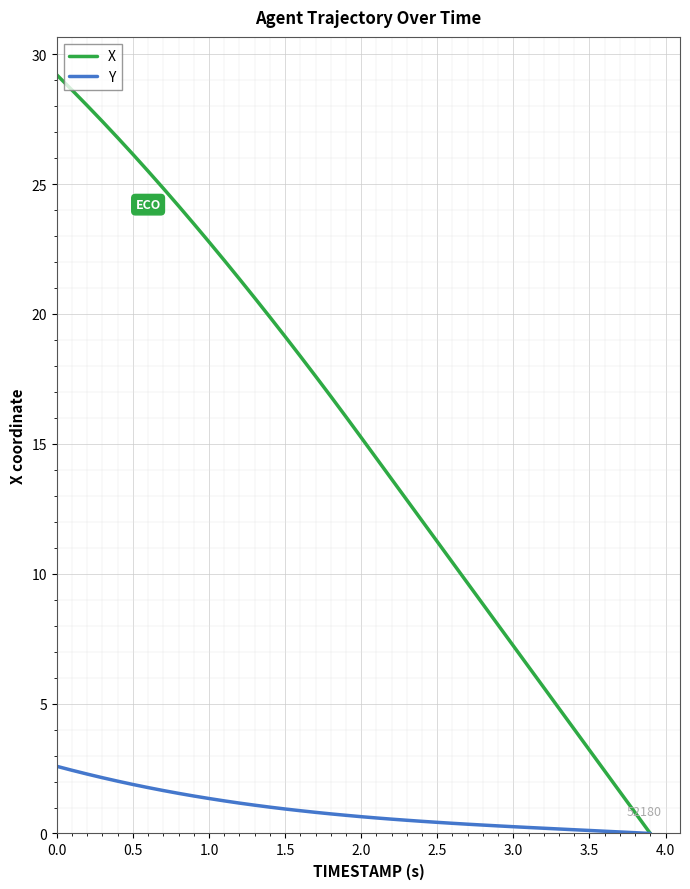

Which series has the largest range (max minus min)?

X